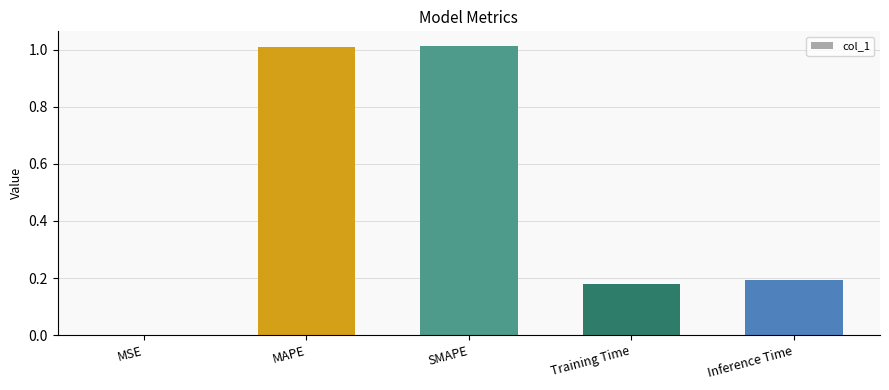

At which label is the value closest to 0?

MSE